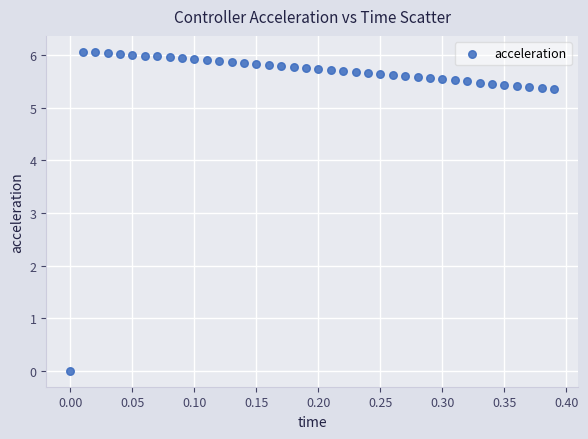

What is the range of X values (max minus min)?

0.4